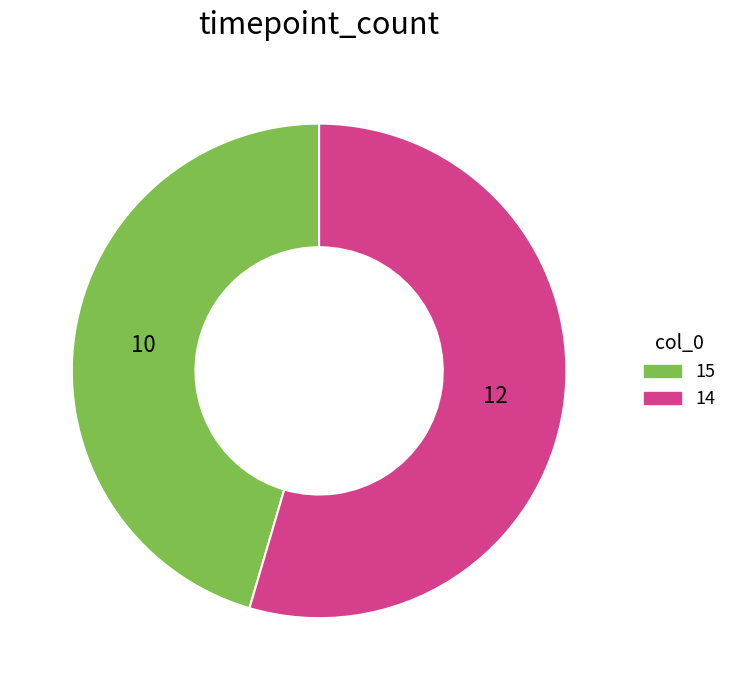

Which category accounts for the majority?

14